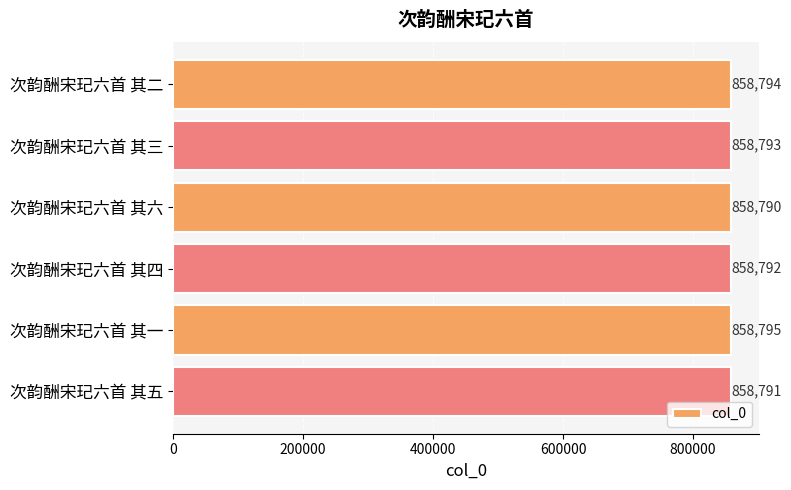

How many values are between 858791 and 858794?

4